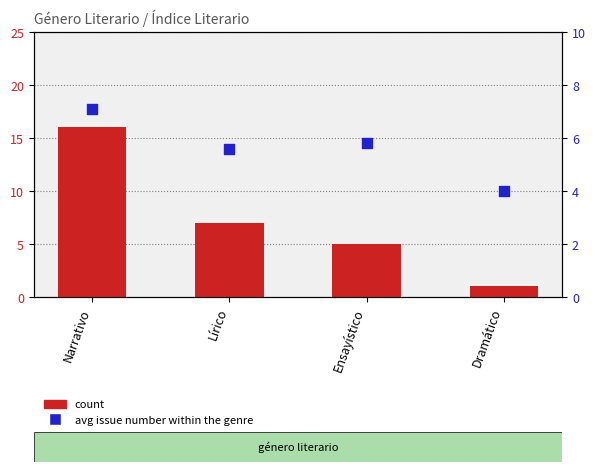

Which series has the widest spread of Y values?

count